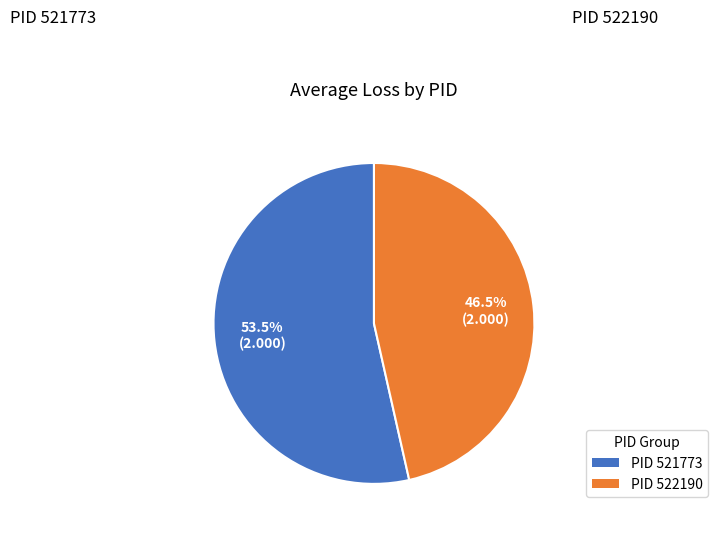

To the nearest percent, what is the average slice percentage?

50%